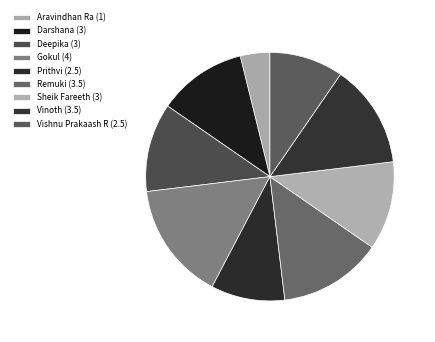

To the nearest percent, what is the difference between the largest and smallest slice percentages?

12%